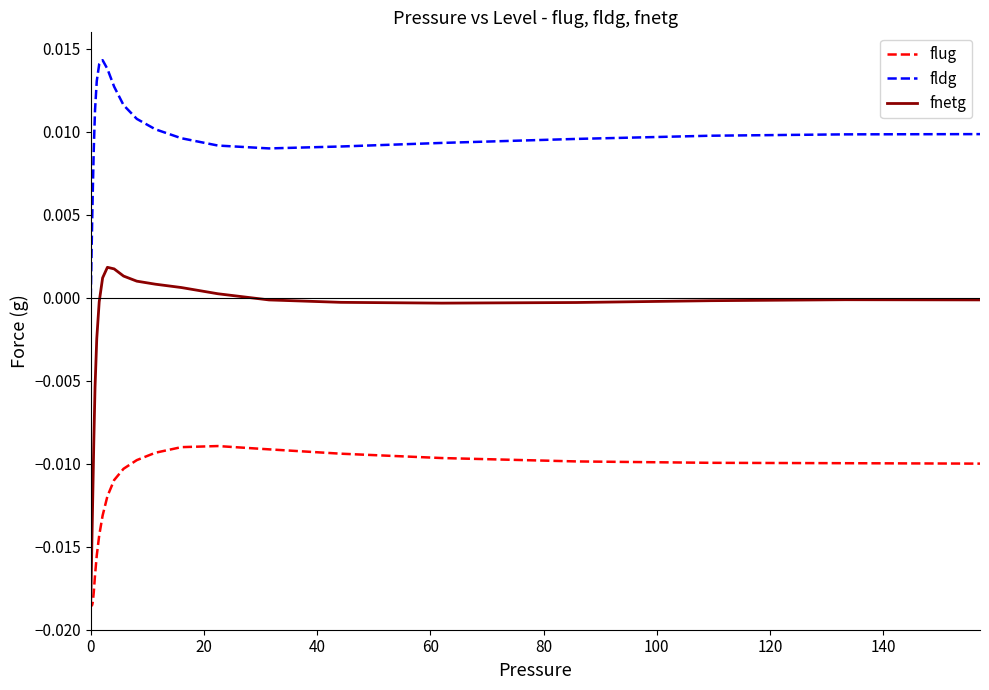

Which series has the largest range (max minus min)?

fnetg